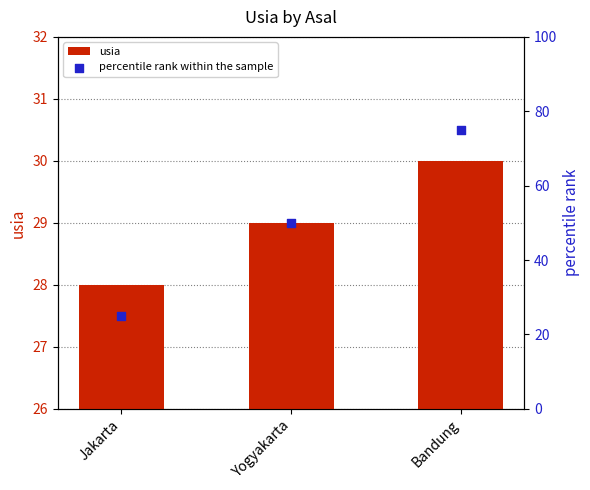

What are all the series names shown in the legend?

usia, percentile rank within the sample